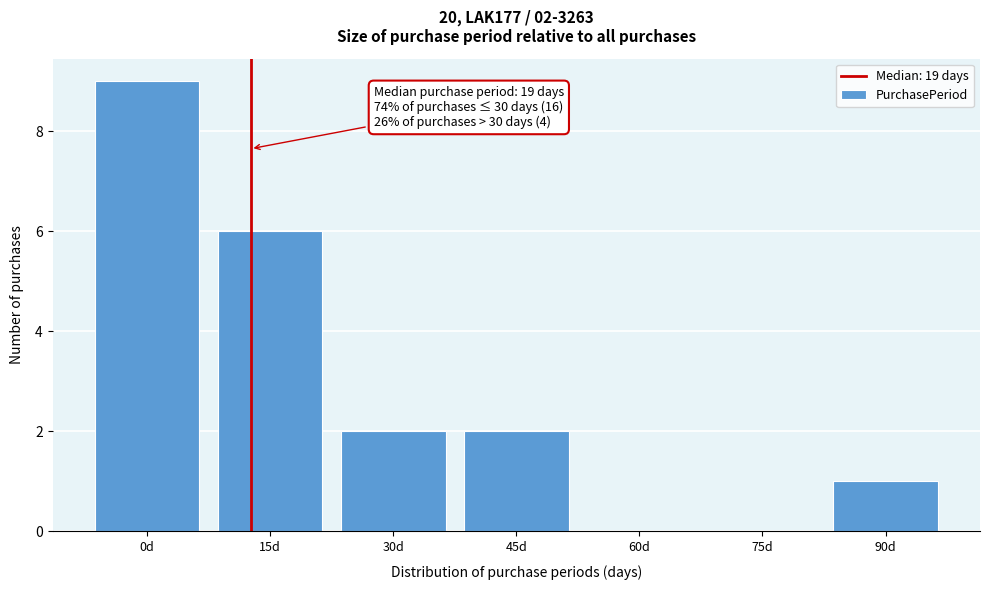

Reading right to left, transcribe all the data shown in this chart.

90d=1	75d=0	60d=0	45d=2	30d=2	15d=6	0d=9